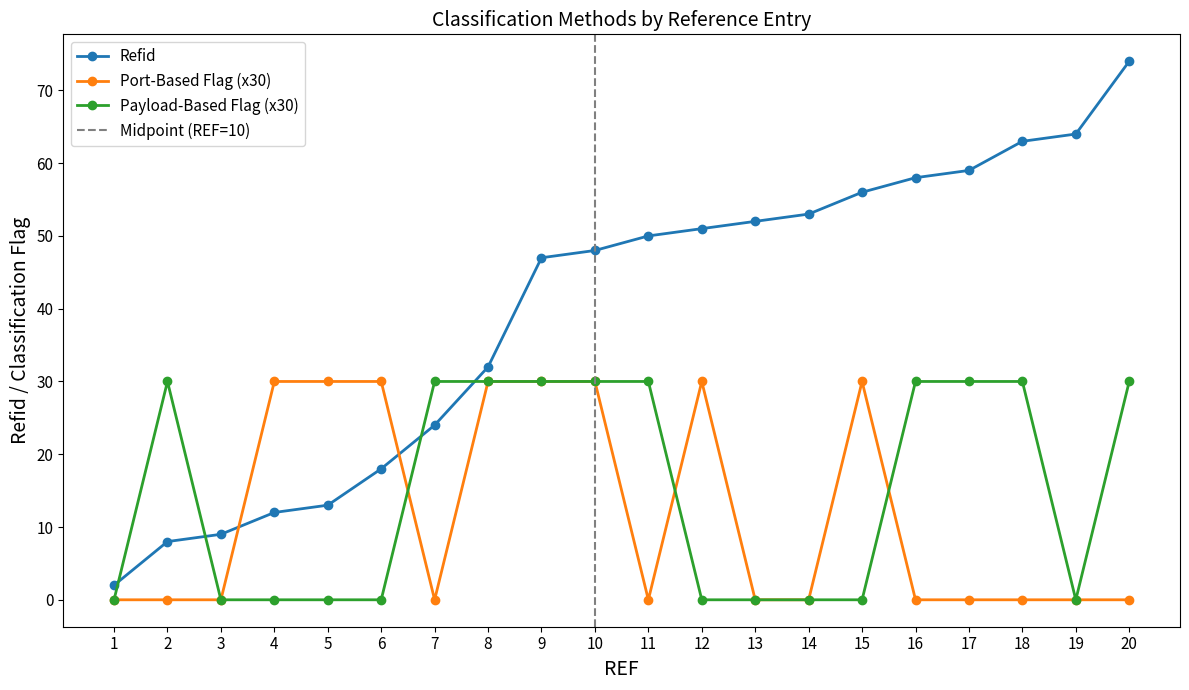

In Port_count, how many points are lower than both neighbors (excluding endpoints)?

2